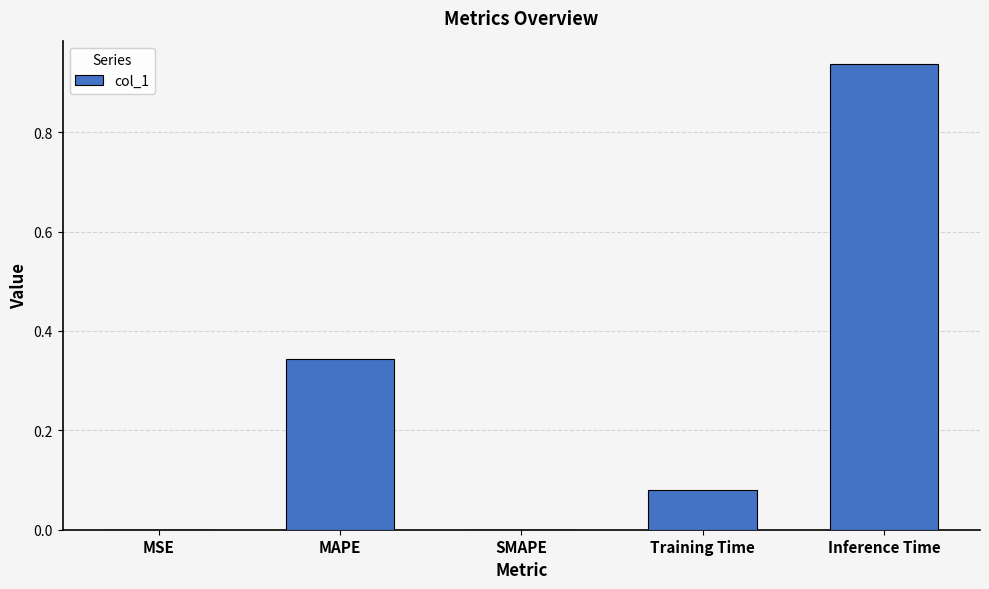

Is it true that the value at Inference Time is 1.6?

False